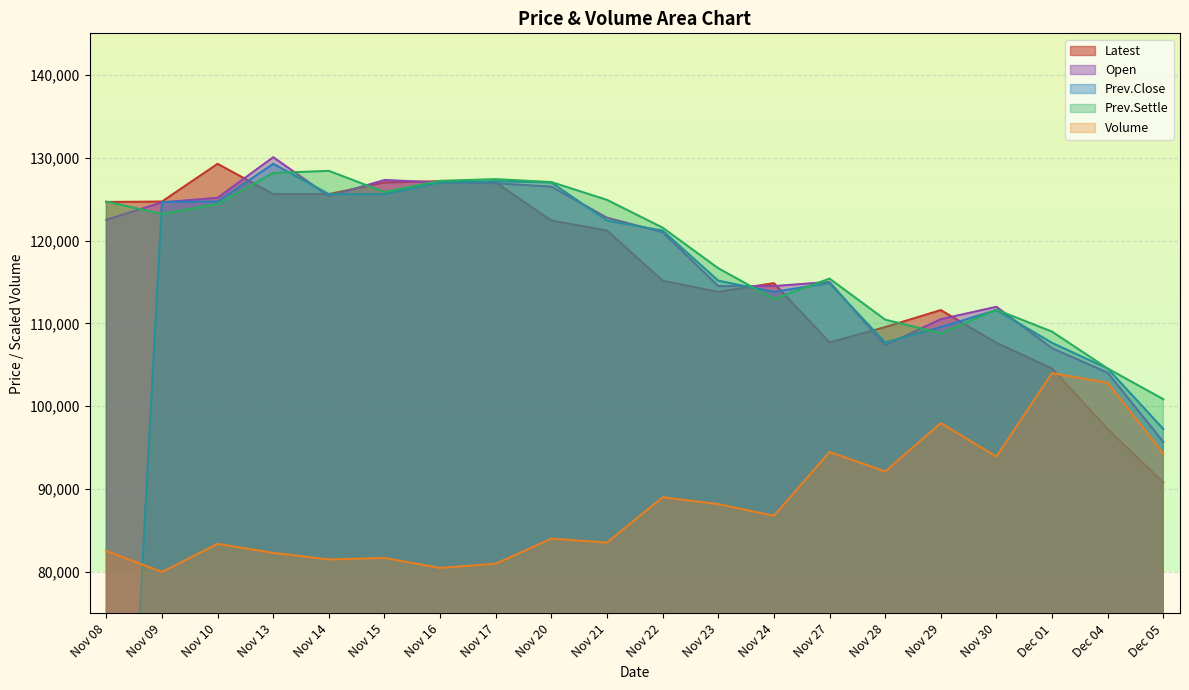

At which category does the chart reach its minimum across all series?

Nov 08